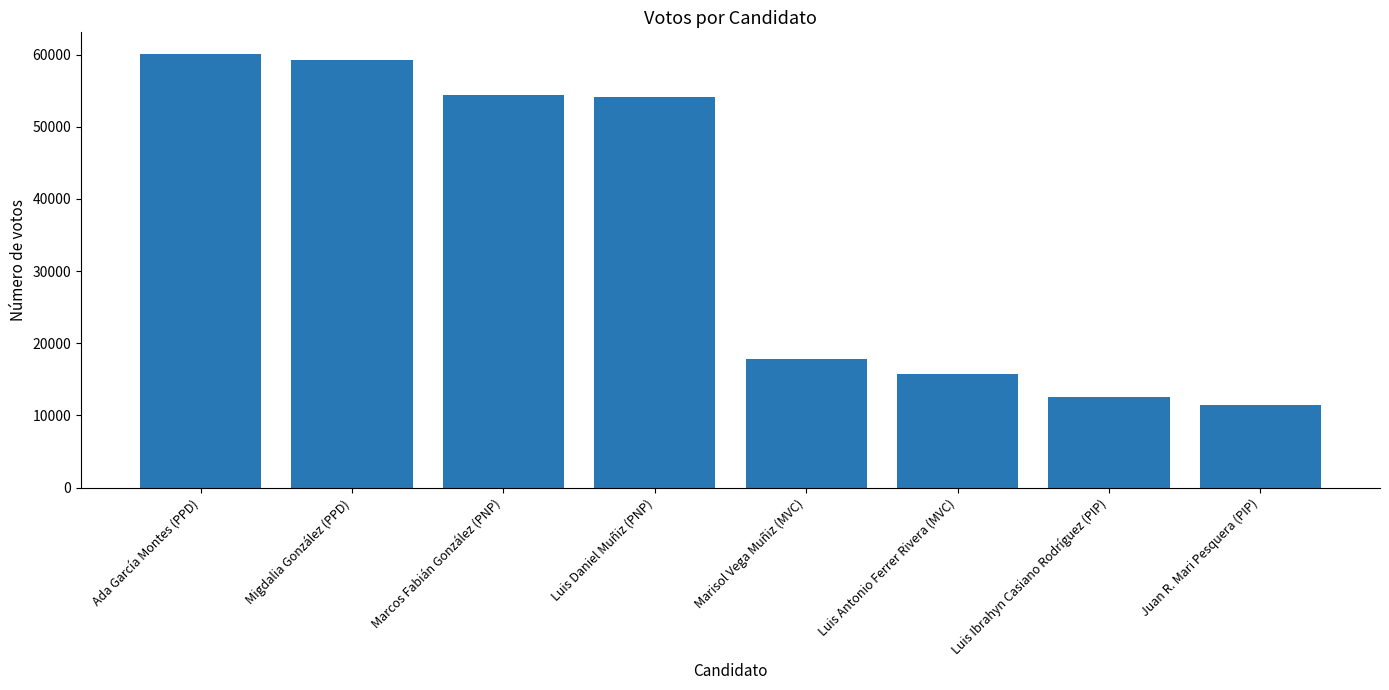

True or false: the data shows 15664 at Luis Antonio Ferrer Rivera (MVC).

True